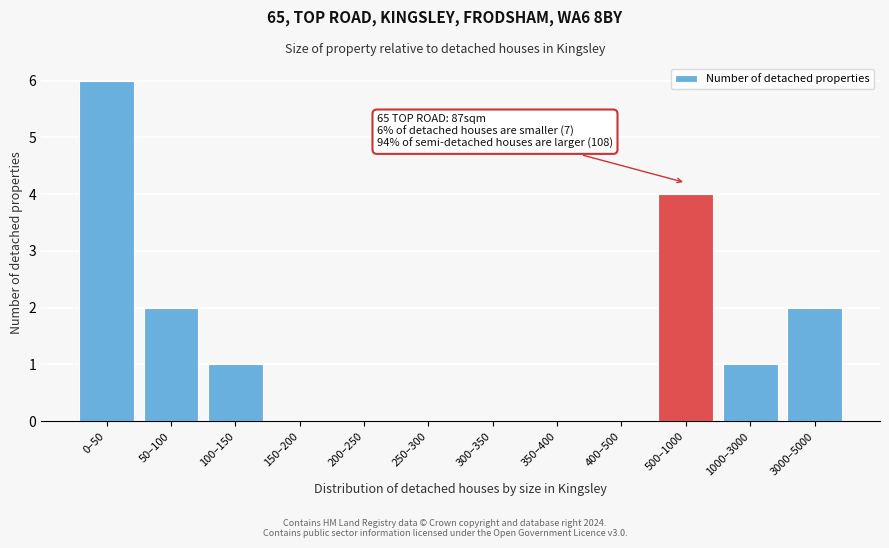

Reading right to left, list all the values displayed in this chart.

3000–5000=2	1000–3000=1	500–1000=4	400–500=0	350–400=0	300–350=0	250–300=0	200–250=0	150–200=0	100–150=1	50–100=2	0–50=6